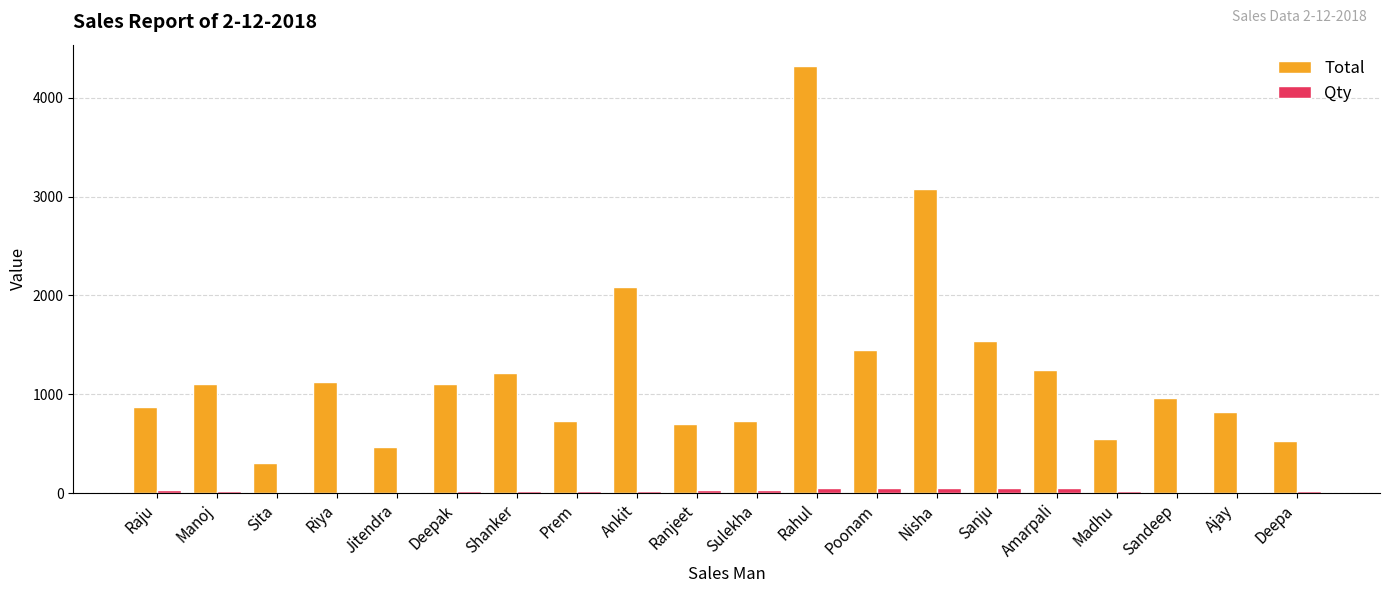

At which label is Total closest to 2310?

Ankit